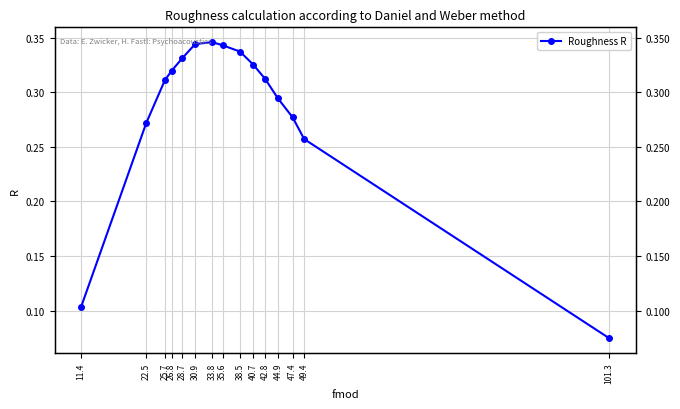

List the labels in order of value, largest first.

33.8, 30.9, 35.6, 38.5, 28.7, 40.7, 26.8, 42.8, 25.7, 44.9, 47.4, 22.5, 49.4, 11.4, 101.3